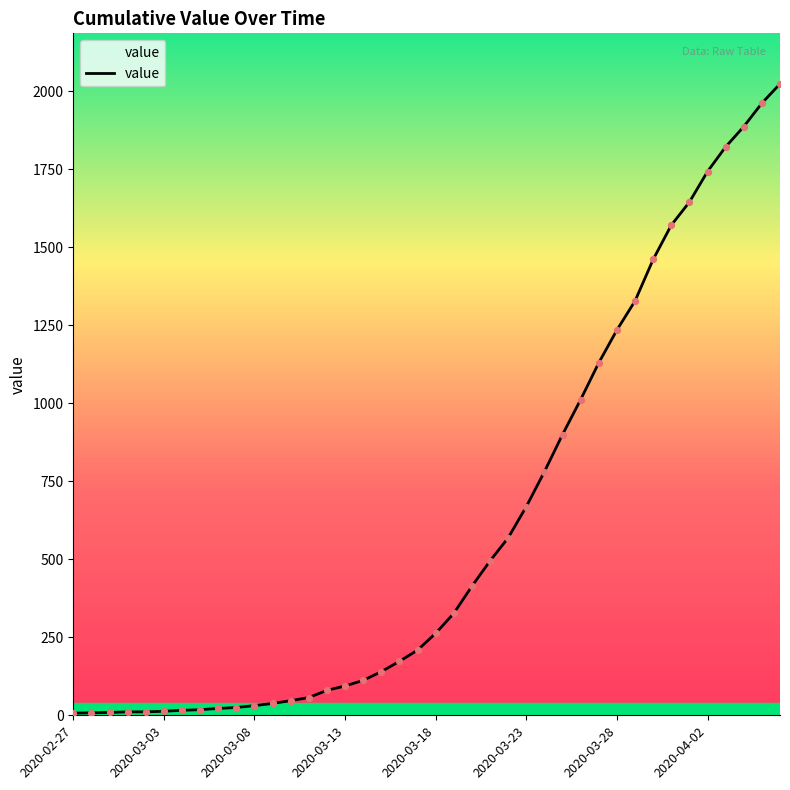

What is the maximum value shown in the chart?

2024